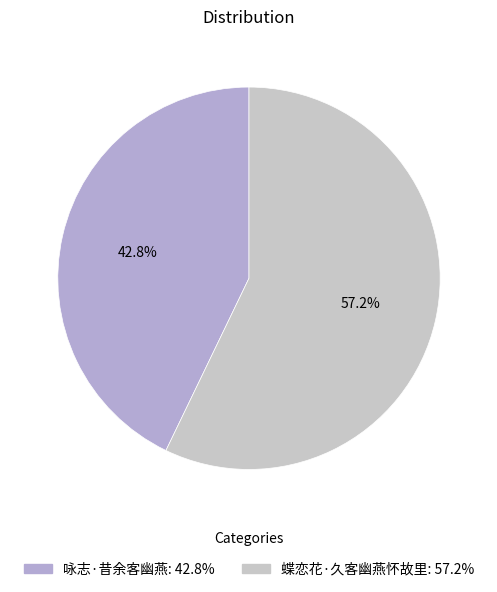

How many segments does this pie chart have?

2